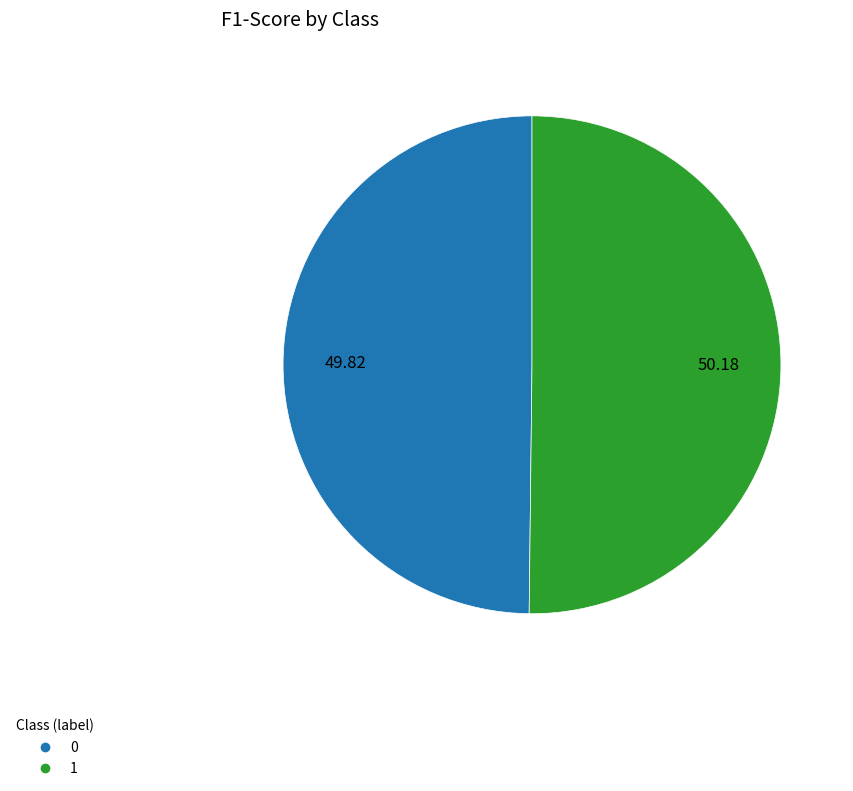

To the nearest percent, what is the combined percentage of 0 and 1?

100%